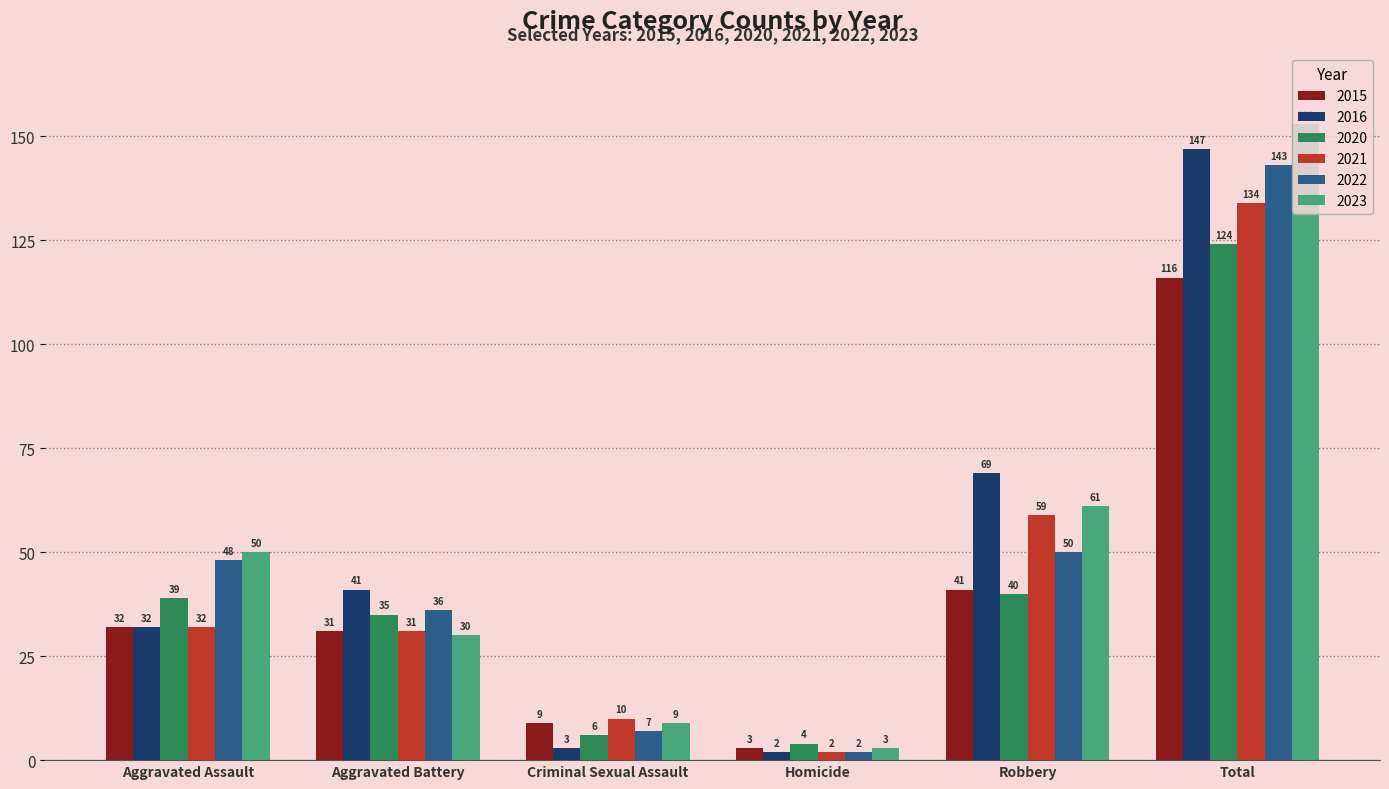

What is the total value across all series at Homicide?

16